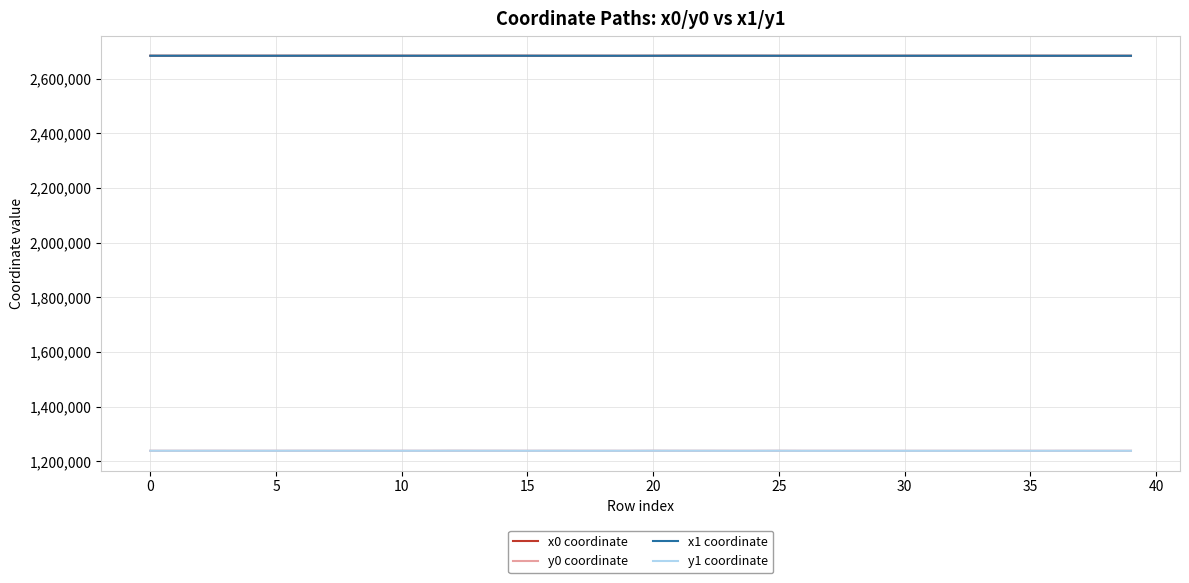

True or false: y0 coordinate and x0 coordinate cross at least once.

False